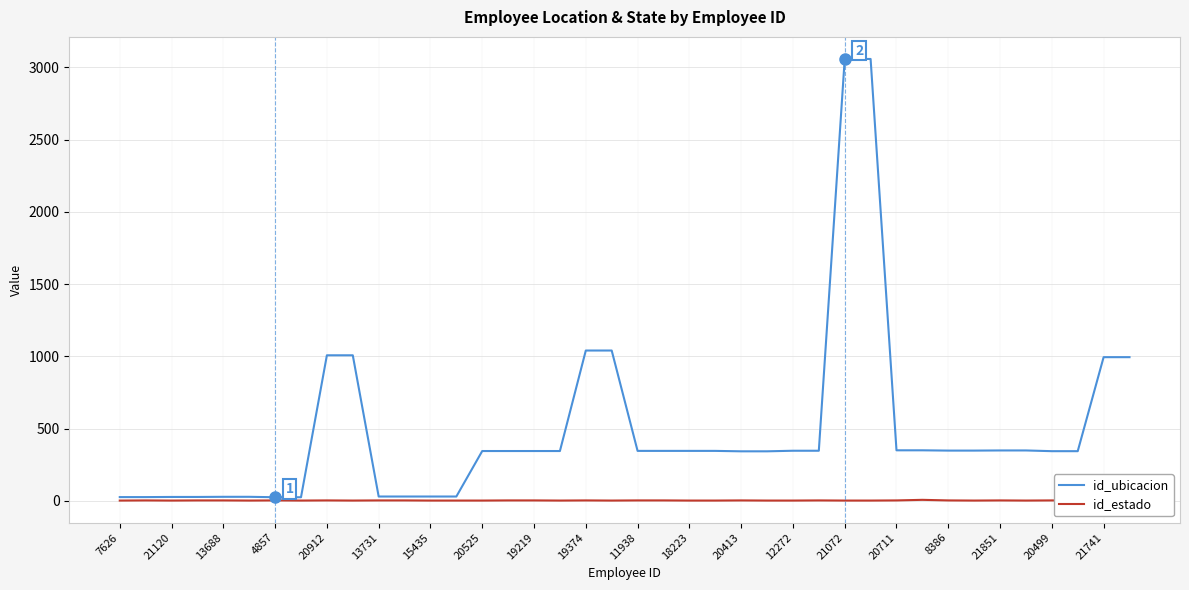

List the series in order of their overall mean, highest first.

id_ubicacion, id_estado